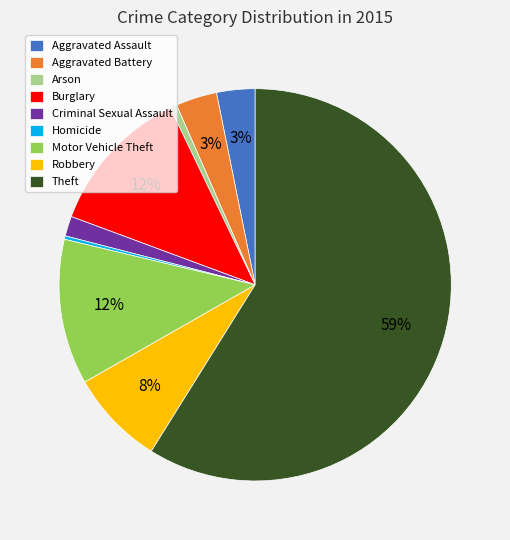

How many slices are in this pie chart?

9